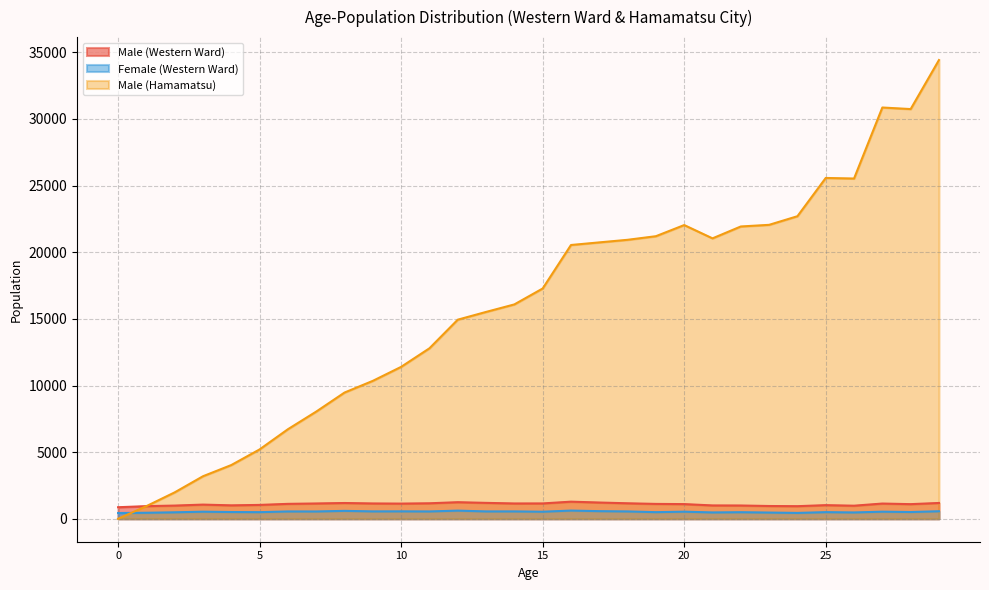

True or false: Male (Western Ward) and Male (Hamamatsu) cross at least once.

False